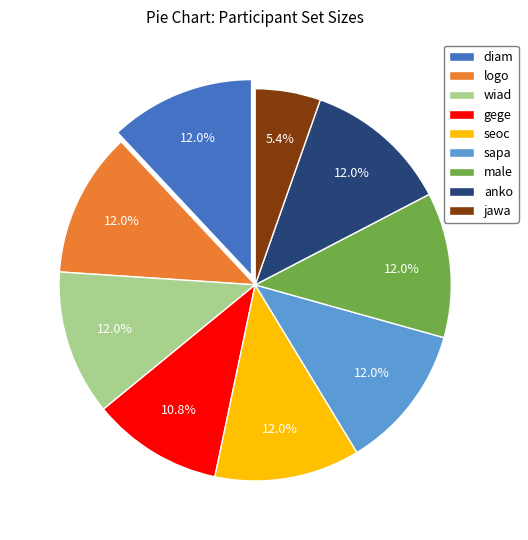

What is the smallest slice in the pie chart?

jawa